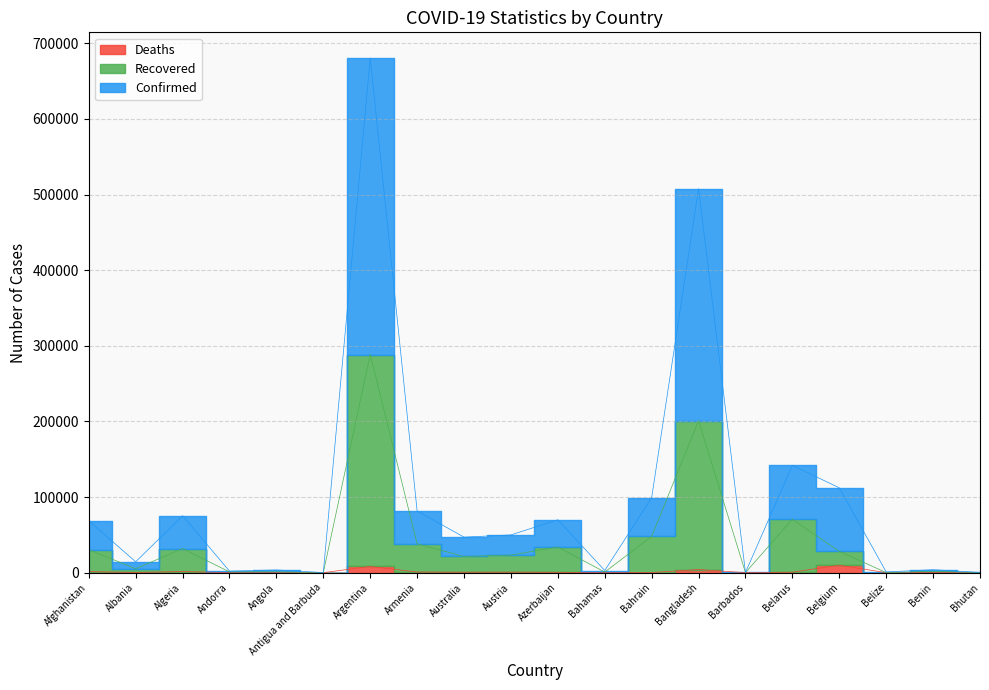

What is the difference between the maximum and minimum values in the Recovered series?

288344